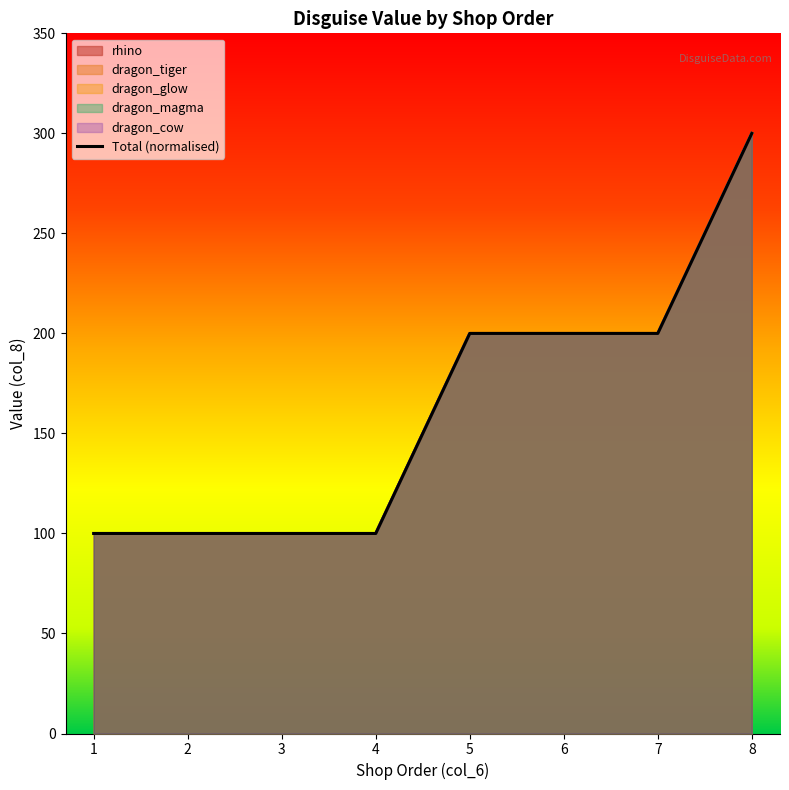

Is it true that the value at 6 is 200?

True